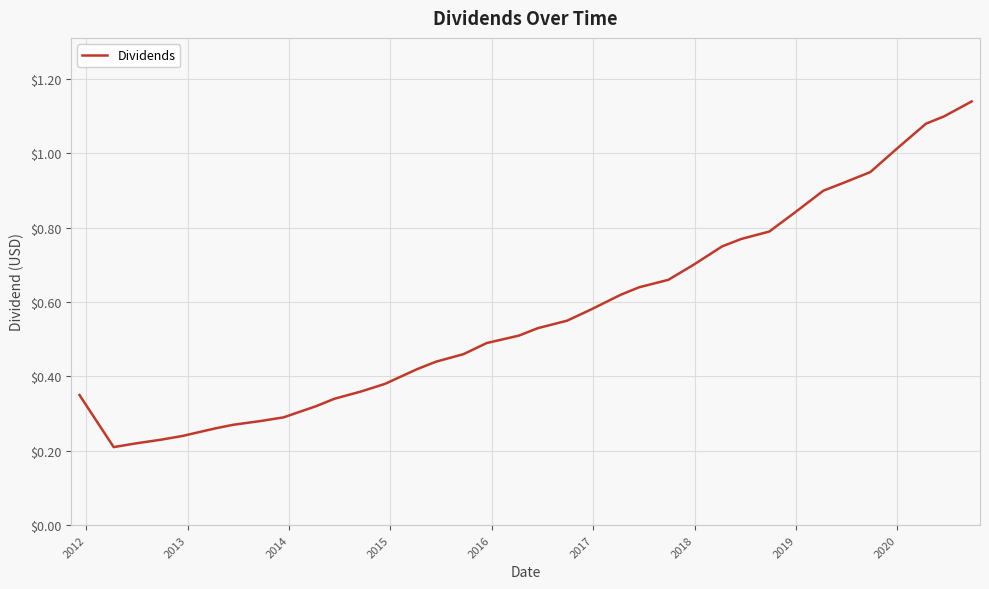

How many lines are shown in the chart?

1